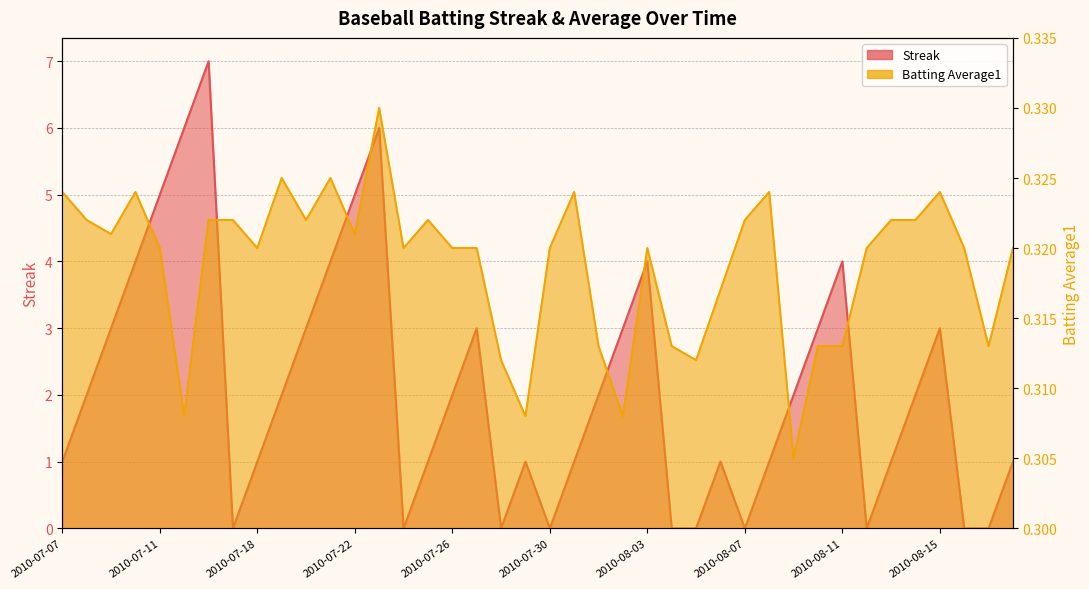

Does the chart have visible grid lines?

Yes